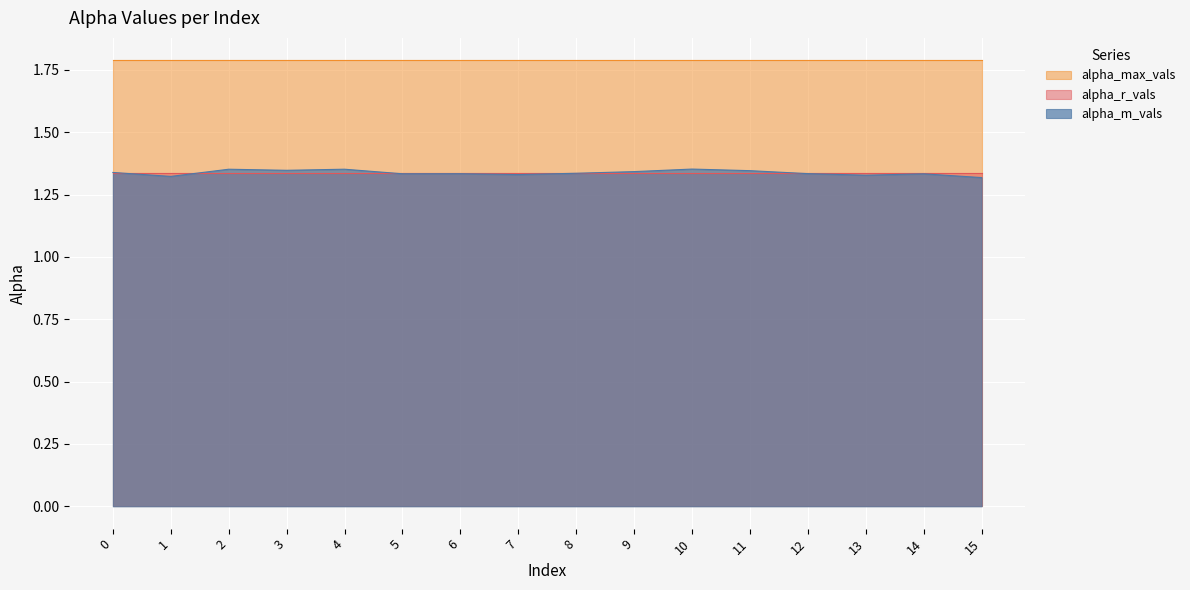

Reading right to left, list all the values displayed in this chart.

alpha_m_vals: 1.3	1.3	1.3	1.3	1.3	1.4	1.3	1.3	1.3	1.3	1.3	1.4	1.3	1.4	1.3	1.3
alpha_max_vals: 1.8	1.8	1.8	1.8	1.8	1.8	1.8	1.8	1.8	1.8	1.8	1.8	1.8	1.8	1.8	1.8
alpha_r_vals: 1.3	1.3	1.3	1.3	1.3	1.3	1.3	1.3	1.3	1.3	1.3	1.3	1.3	1.3	1.3	1.3